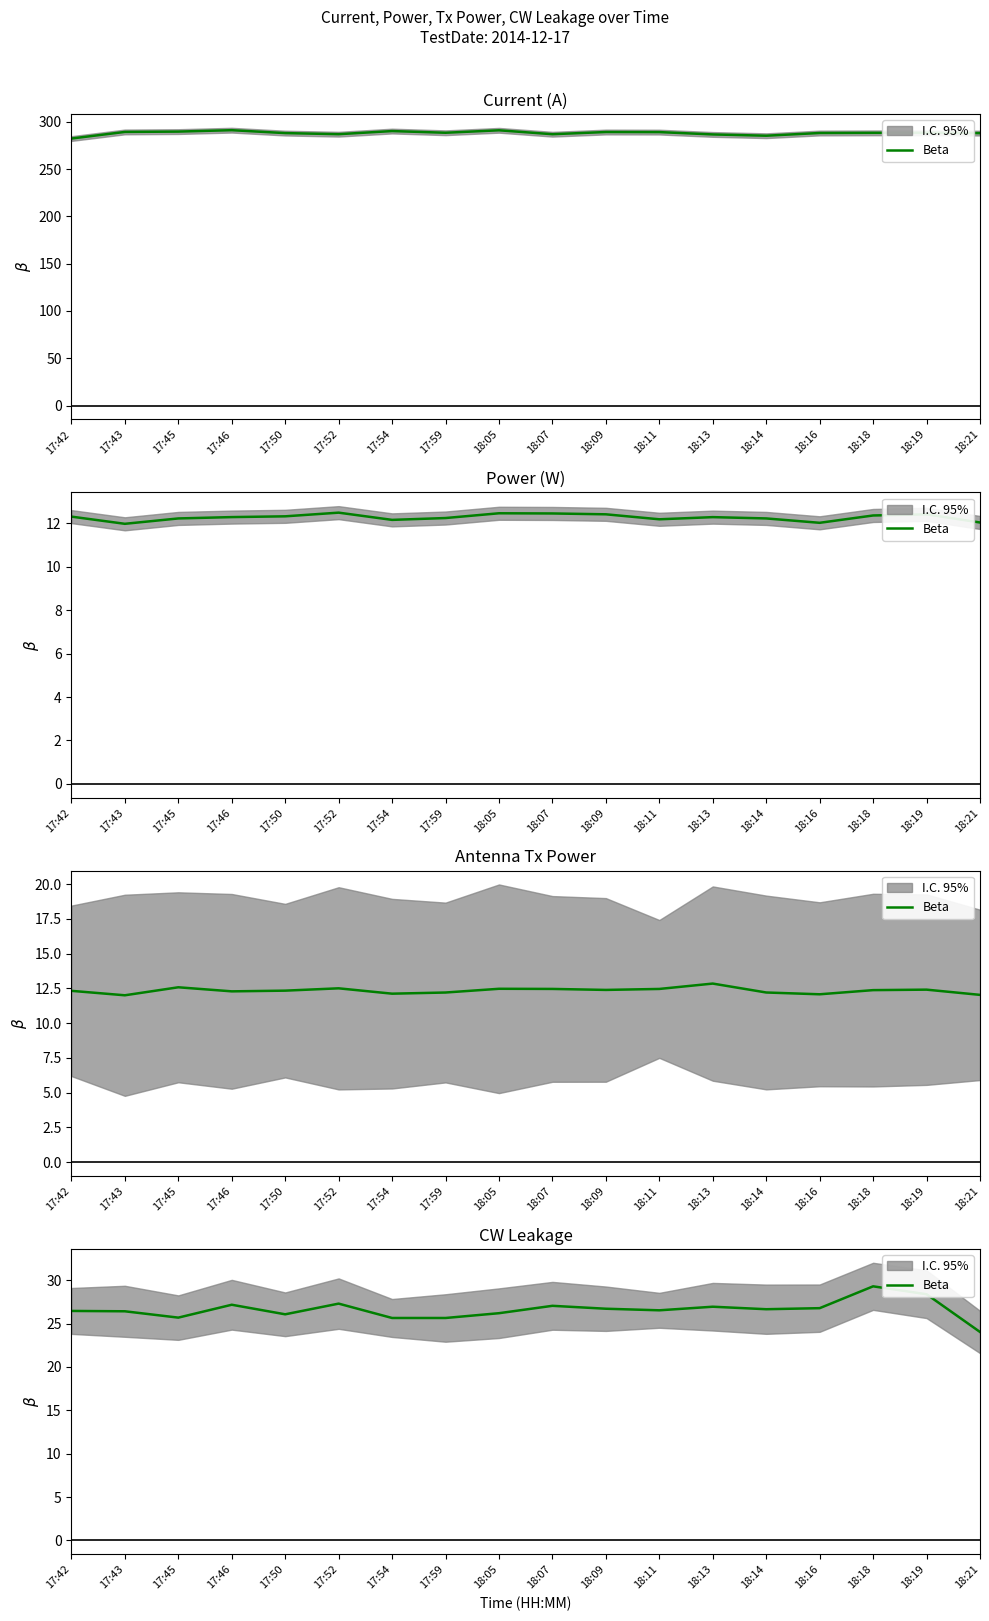

At which category does the data reach its first local peak?

17:46